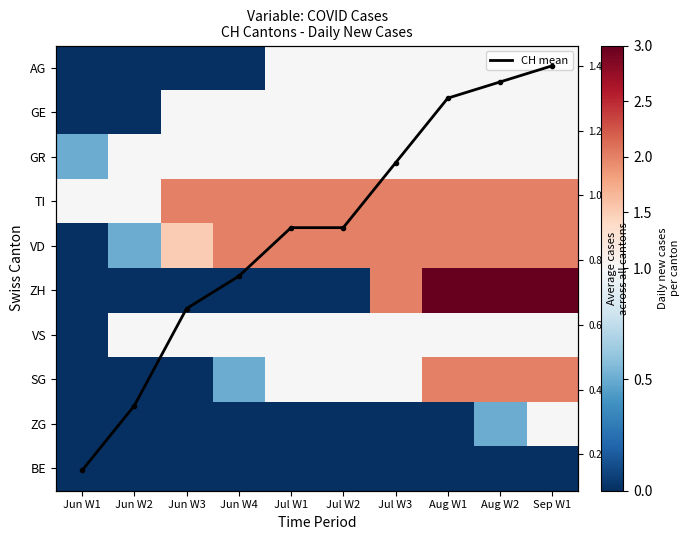

How many series are shown in this chart?

11